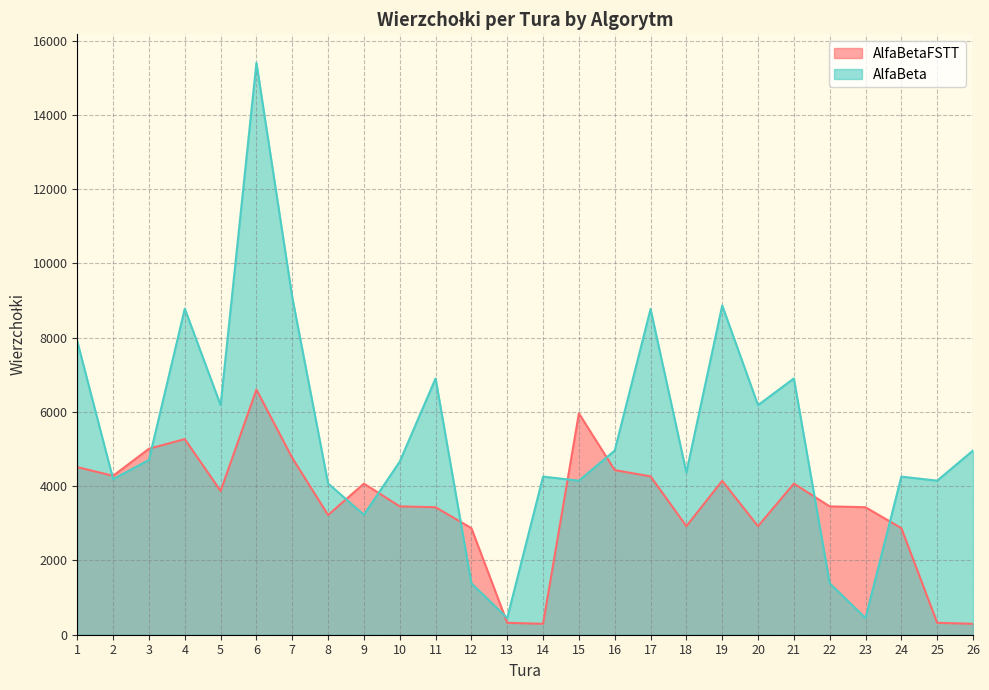

Reading right to left, what are all the values shown in this chart?

AlfaBetaFSTT: 26=294	25=321	24=2869	23=3433	22=3456	21=4069	20=2922	19=4144	18=2923	17=4264	16=4433	15=5960	14=294	13=321	12=2869	11=3433	10=3456	9=4069	8=3223	7=4761	6=6600	5=3871	4=5268	3=5008	2=4279	1=4514
AlfaBeta: 26=4959	25=4148	24=4257	23=449	22=1385	21=6900	20=6182	19=8866	18=4368	17=8769	16=4959	15=4148	14=4257	13=449	12=1385	11=6900	10=4662	9=3230	8=4073	7=9086	6=15399	5=6183	4=8779	3=4706	2=4190	1=7899